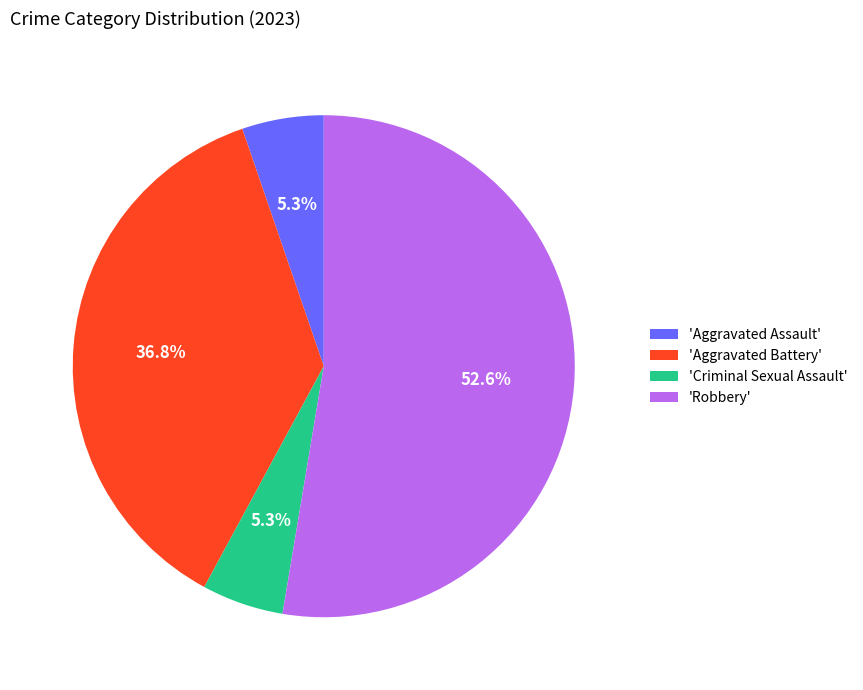

How many slices are in this pie chart?

4